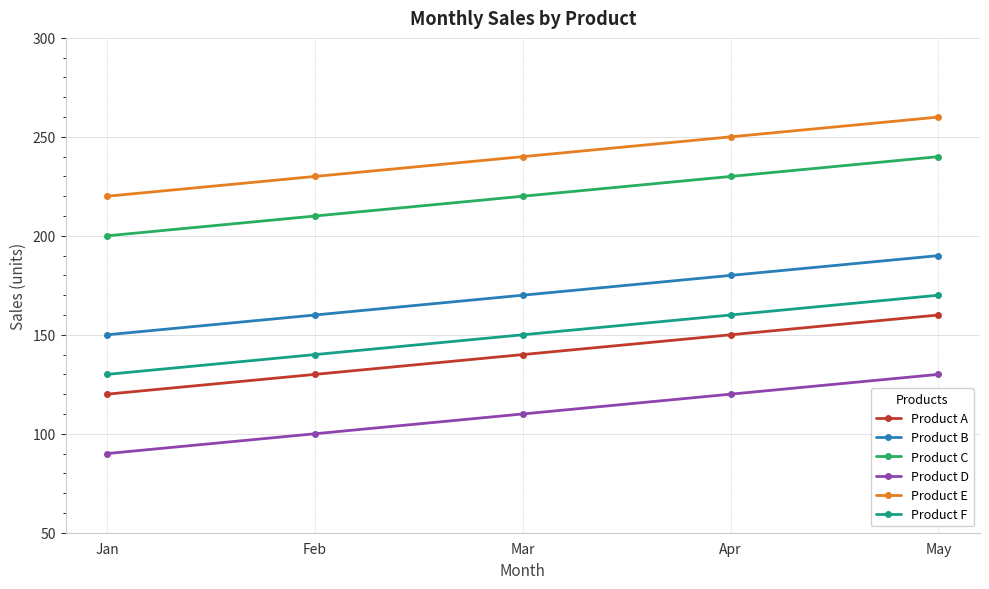

How many categories are shown in the chart?

5